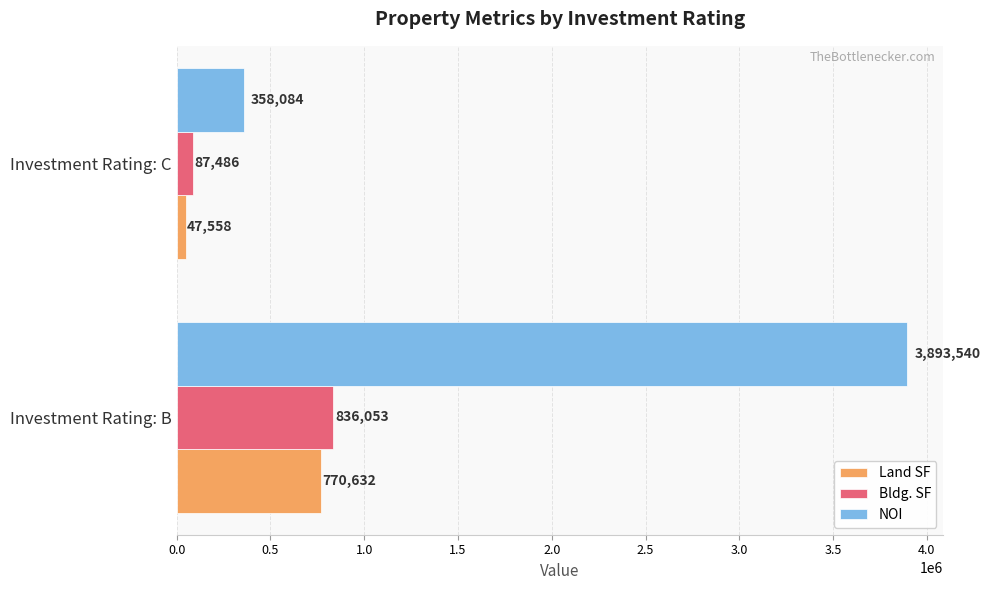

What is the highest value of the NOI series?

3893540